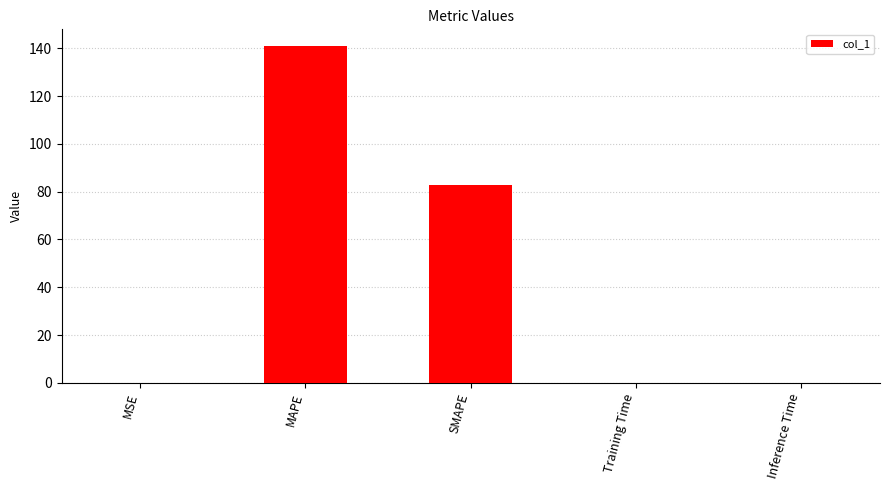

What is the sum of the values at MAPE and SMAPE?

223.5